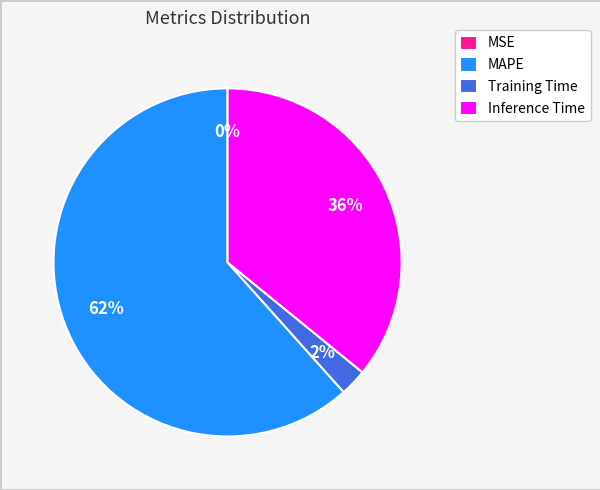

To the nearest percent, what is the average slice percentage?

25%